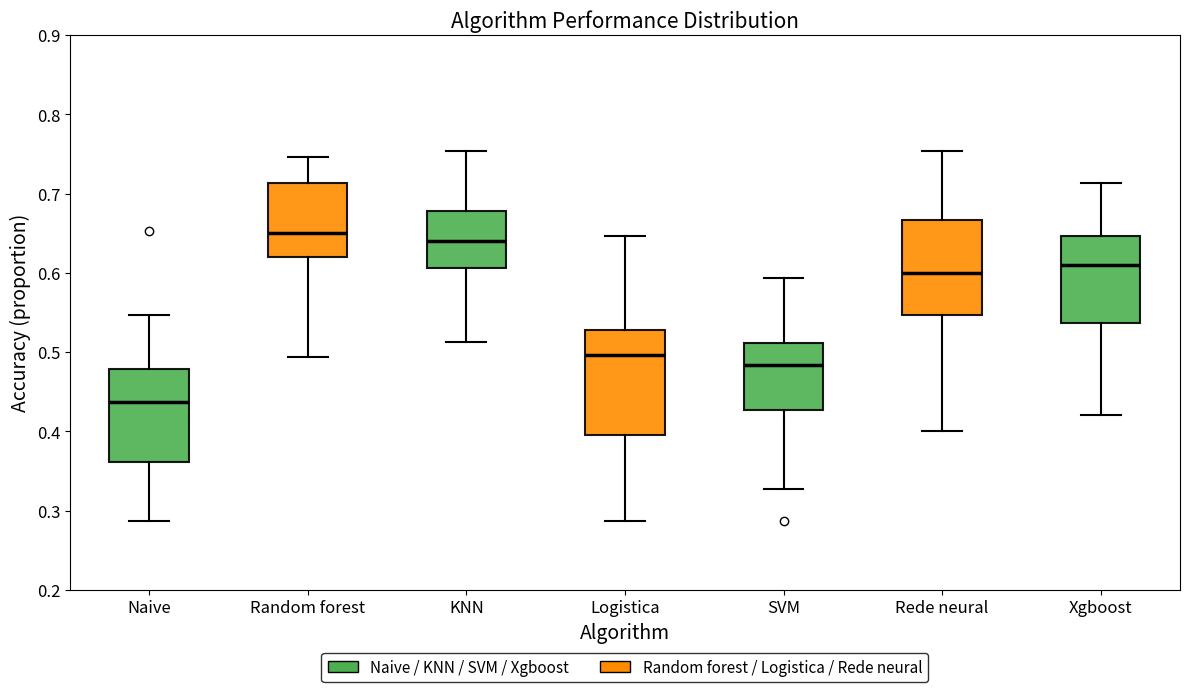

Comparing the boxes themselves (not the whiskers), which one is the tallest?

Logistica